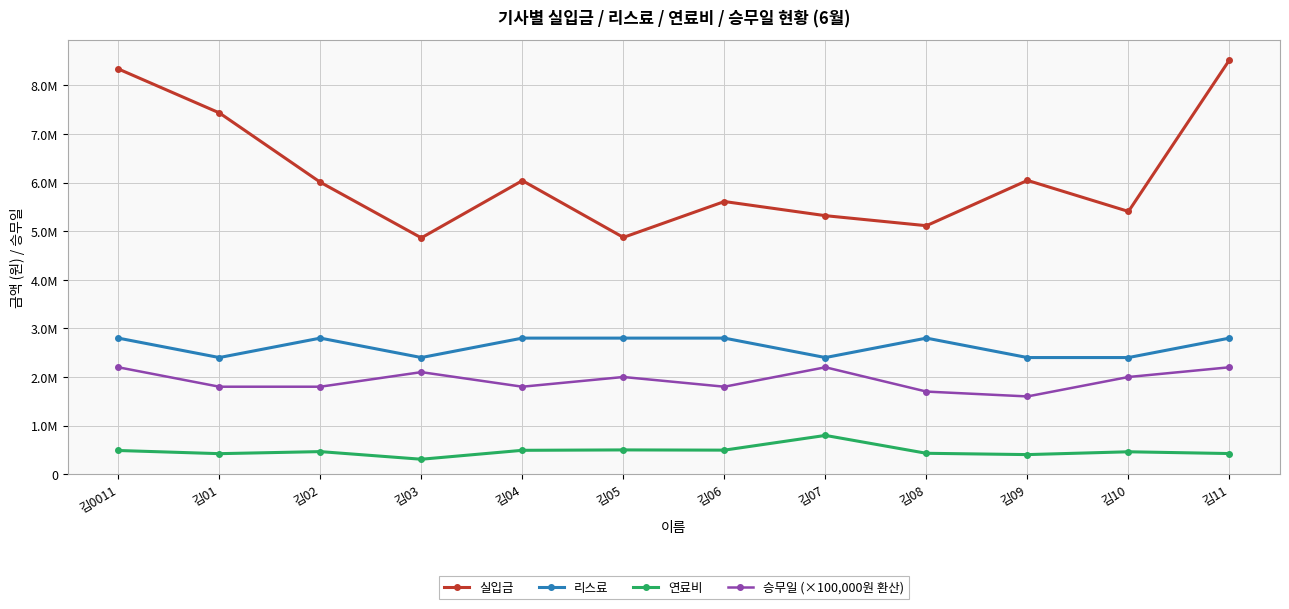

Is the value of 승무일 (×100,000원 환산) at 김03 greater than the value of 연료비 at 김09?

Yes